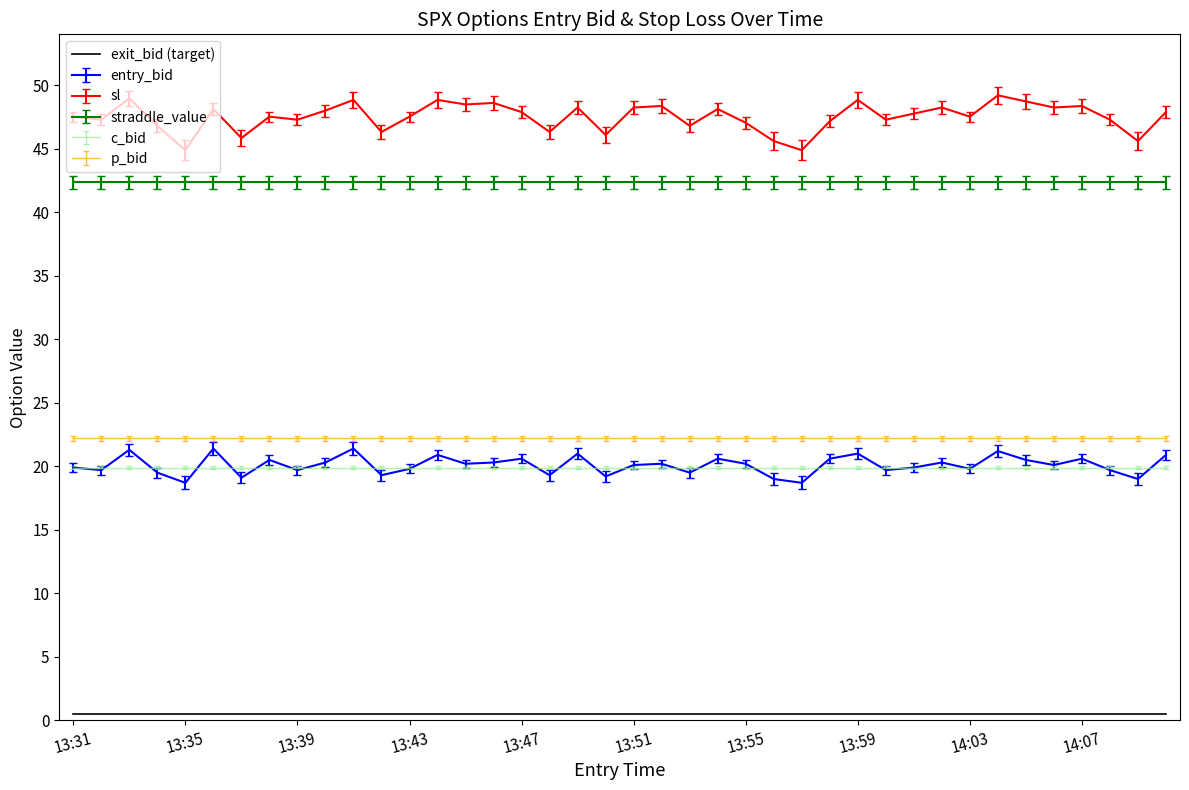

Which series has the largest total across all categories?

sl